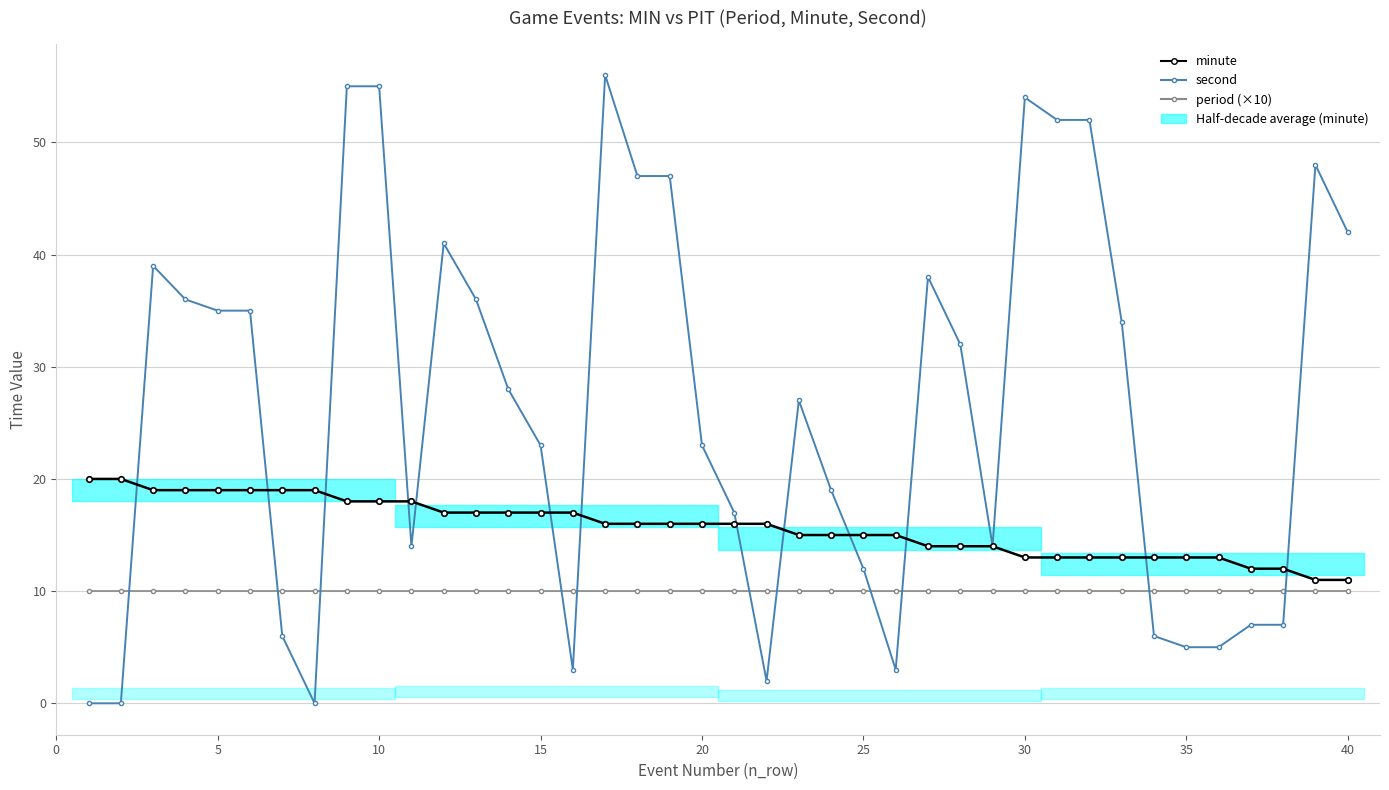

What is the highest value of the minute series?

20